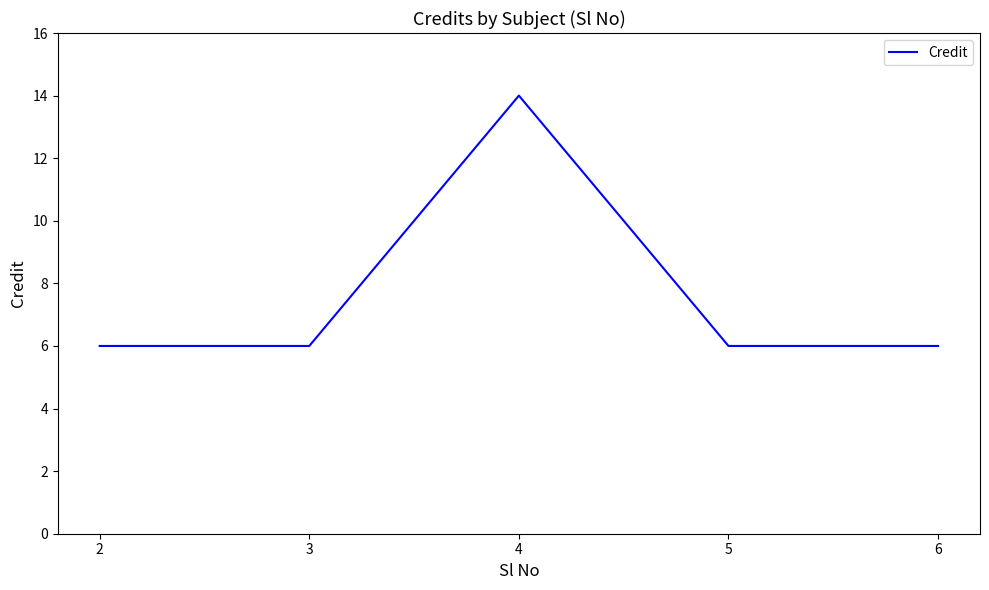

What is the difference between the maximum and minimum values?

8